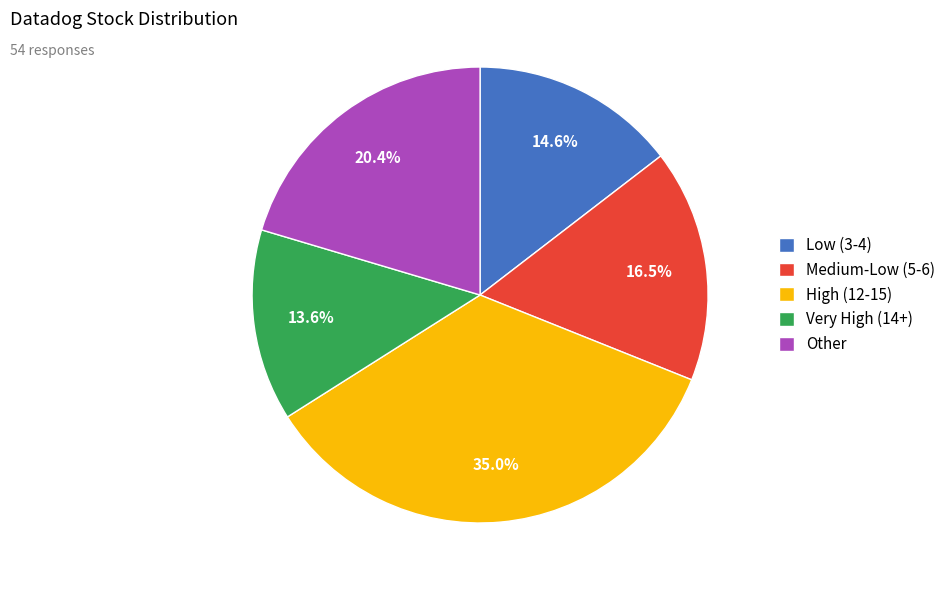

Approximately how many times larger is the value at Low (3-4) compared to Other?

0.7